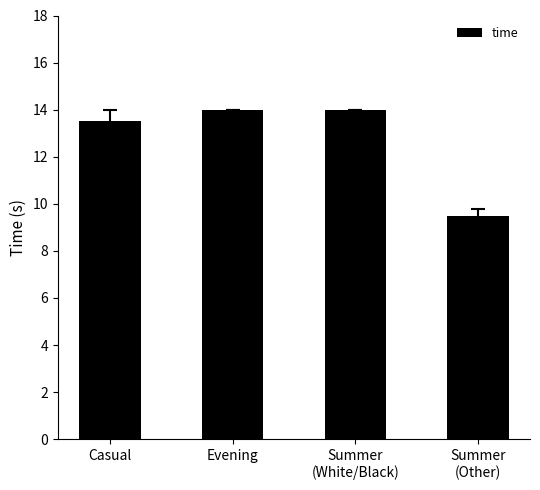

What is the average value?

12.8